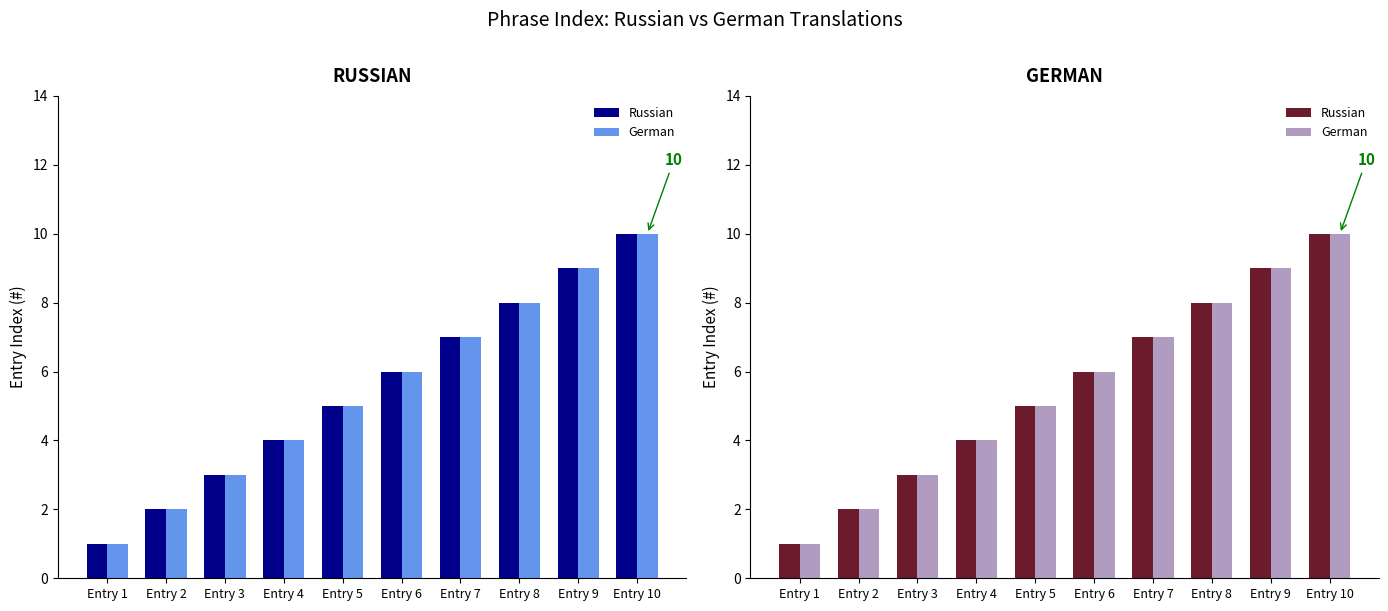

Is it true that Russian equals 4 at Entry 4?

True